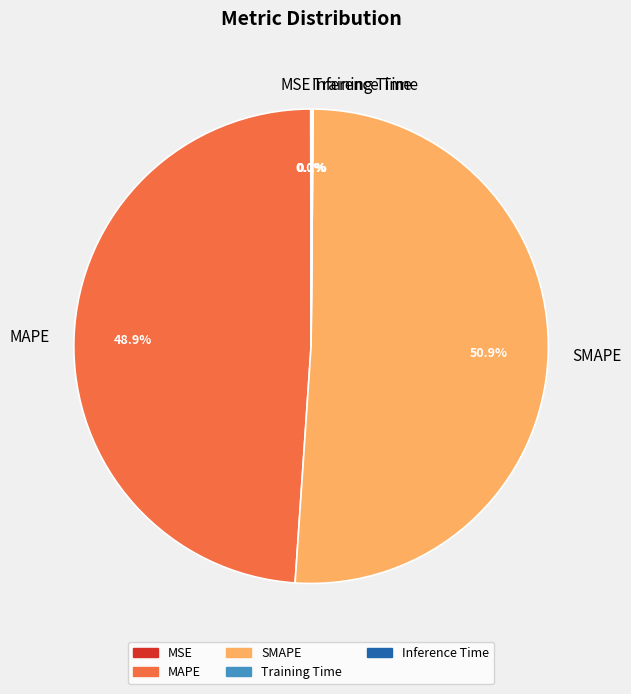

Which category has the biggest portion of the pie?

SMAPE